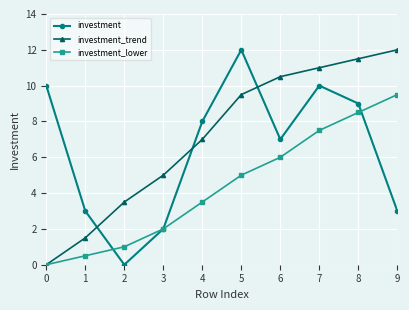

What is the total value across all series at 8?

29.0